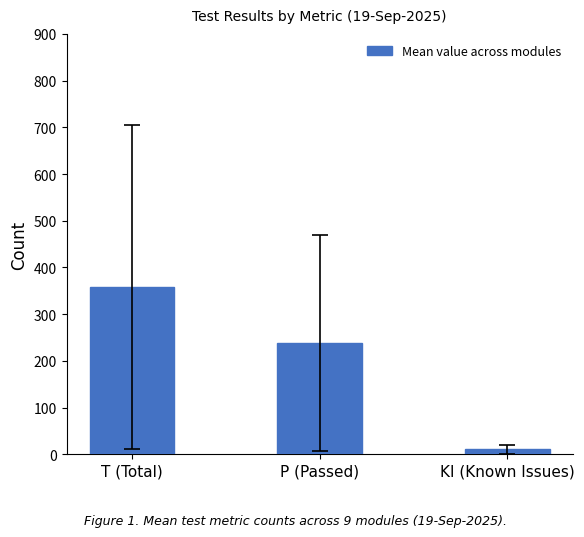

Reading left to right, transcribe all the data shown in this chart.

T (Total)=358.3	P (Passed)=237.4	KI (Known Issues)=10.7